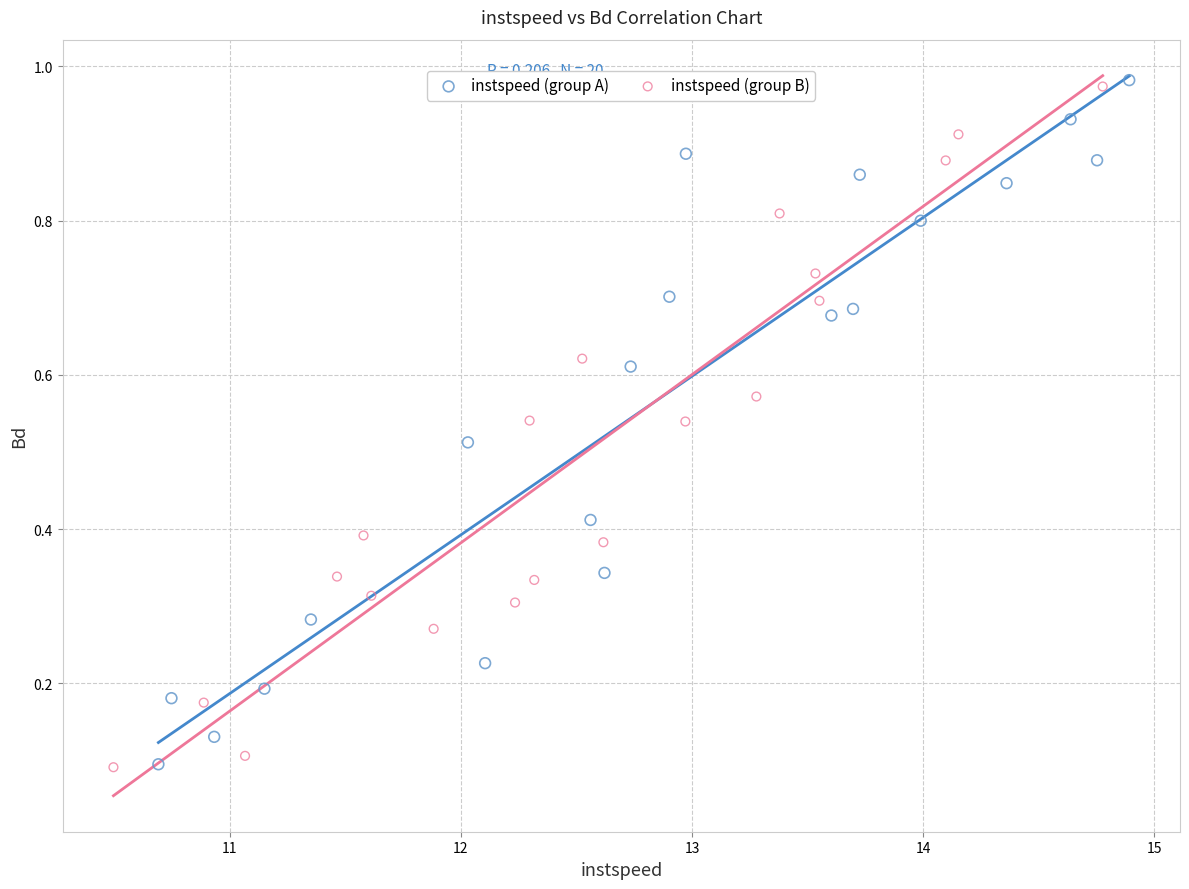

What are all the series names shown in the legend?

instspeed (group A), instspeed (group B)